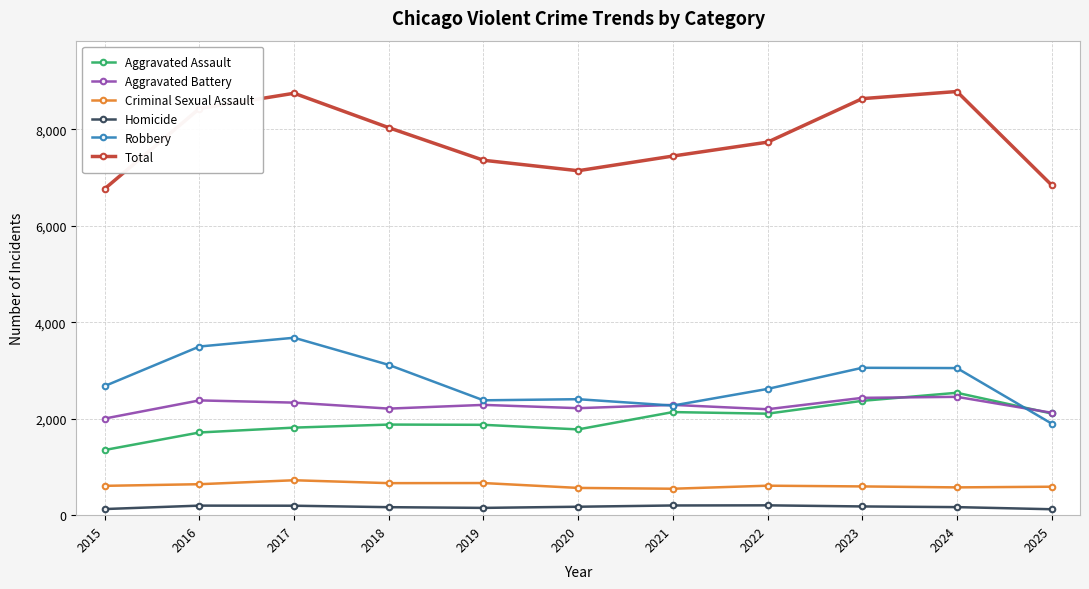

What is the value of the Robbery point at the 4th from the left?

3115